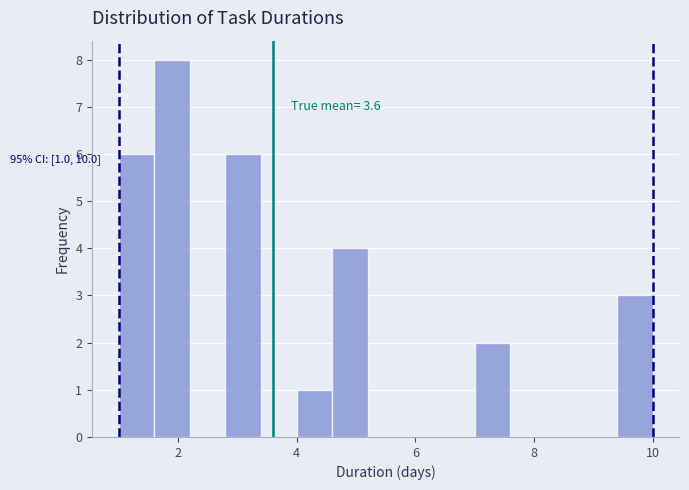

Read against the x-axis, roughly where is the centre of the tallest bar?

2.0